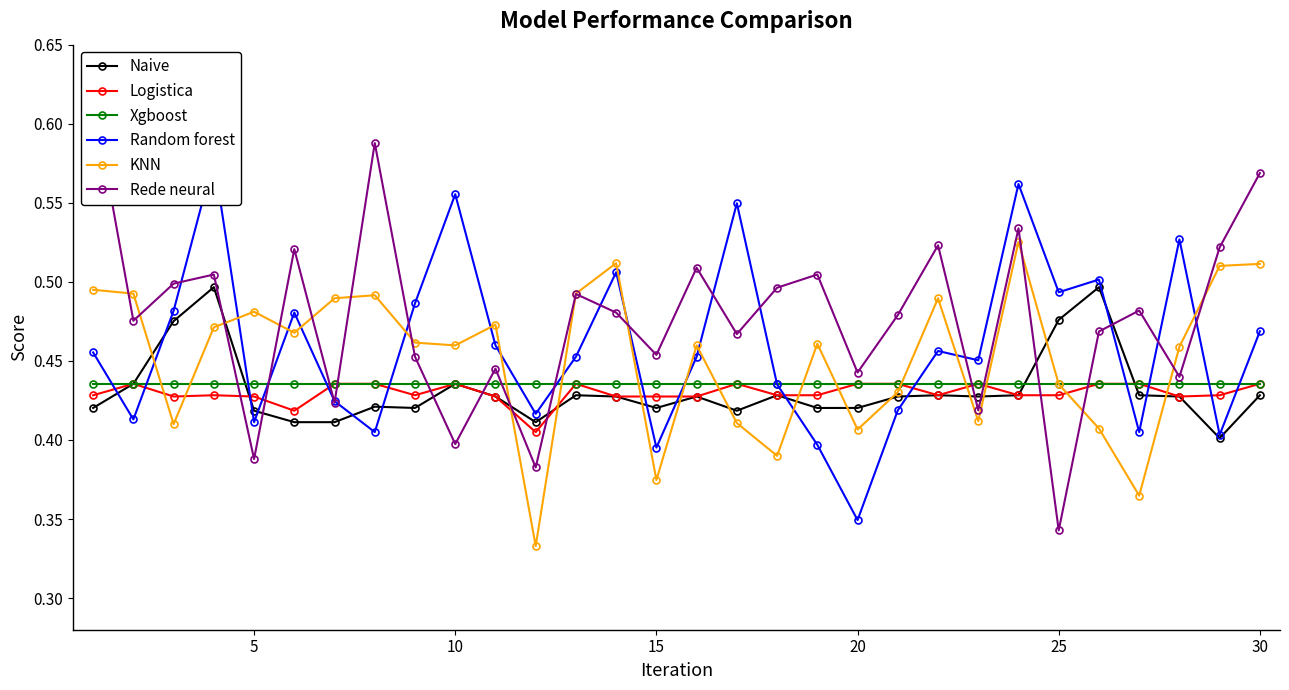

The Xgboost series shows 0.2 at 15. True or false?

False